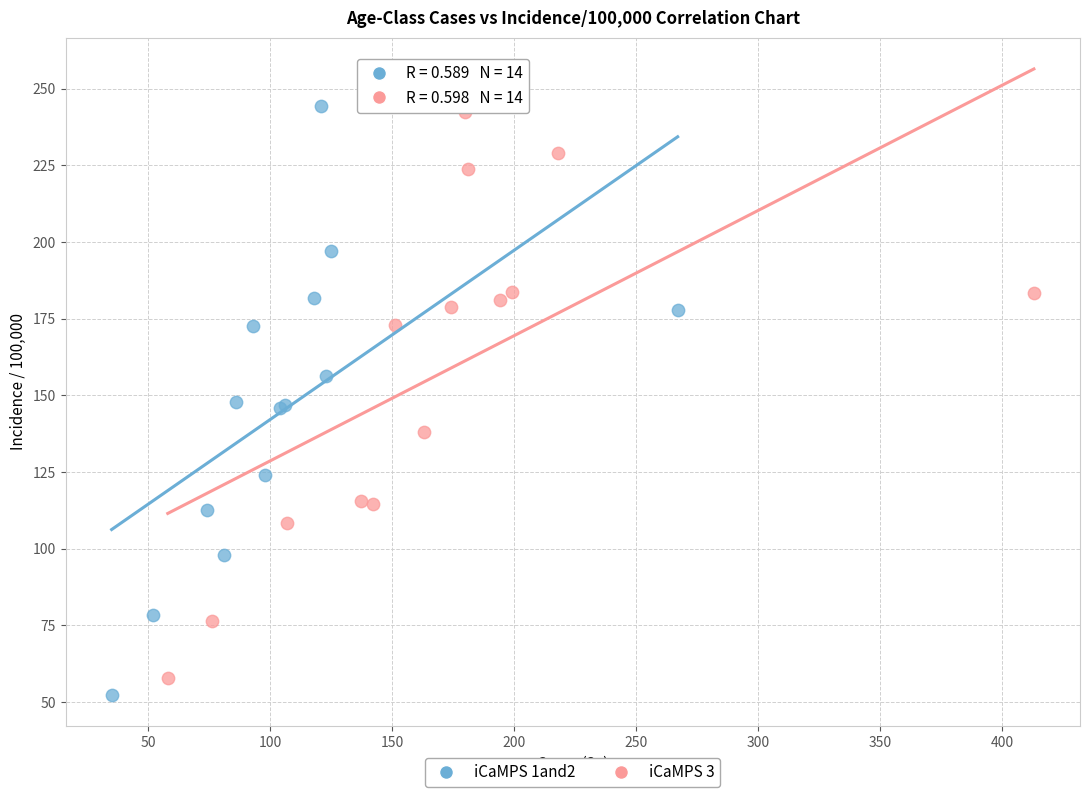

What are all the series names shown in the legend?

iCaMPS 1and2, iCaMPS 3